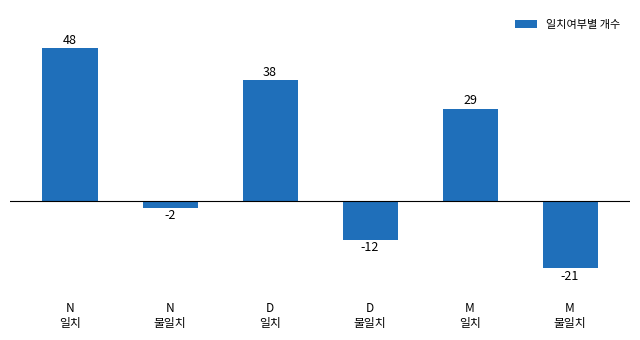

How many values are between -12 and 38?

4